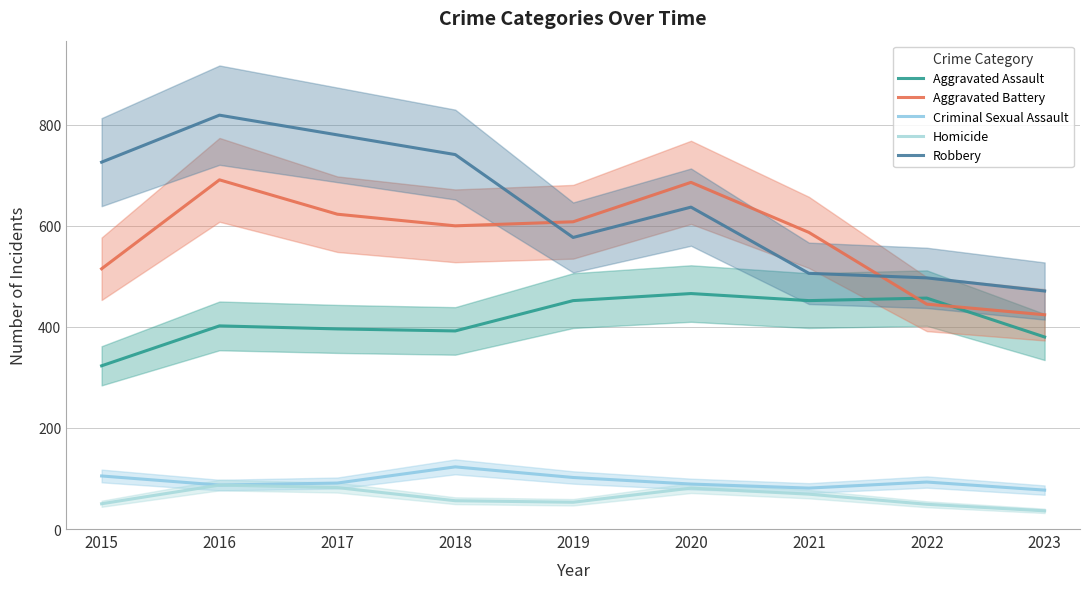

What value does the Robbery series have at 2015?

726